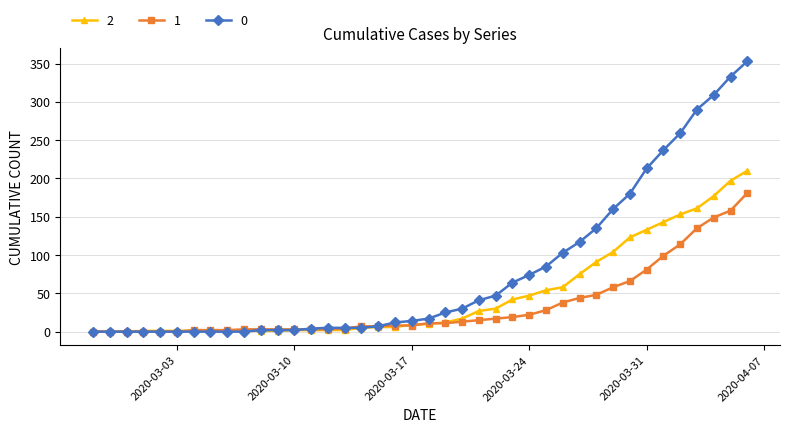

How many series are shown in this chart?

3